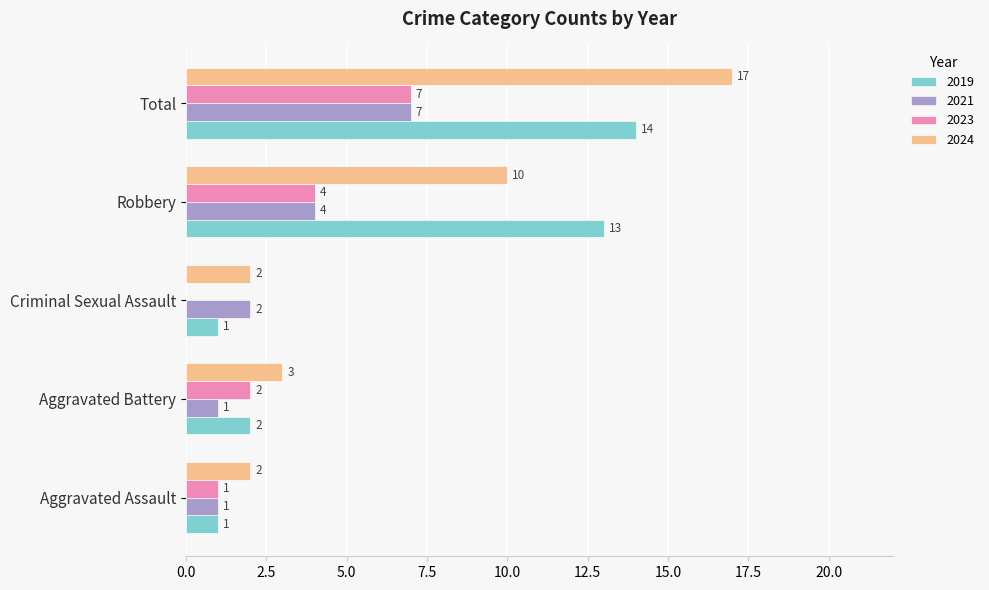

Is it true that 2019 equals 2 at Aggravated Assault?

False